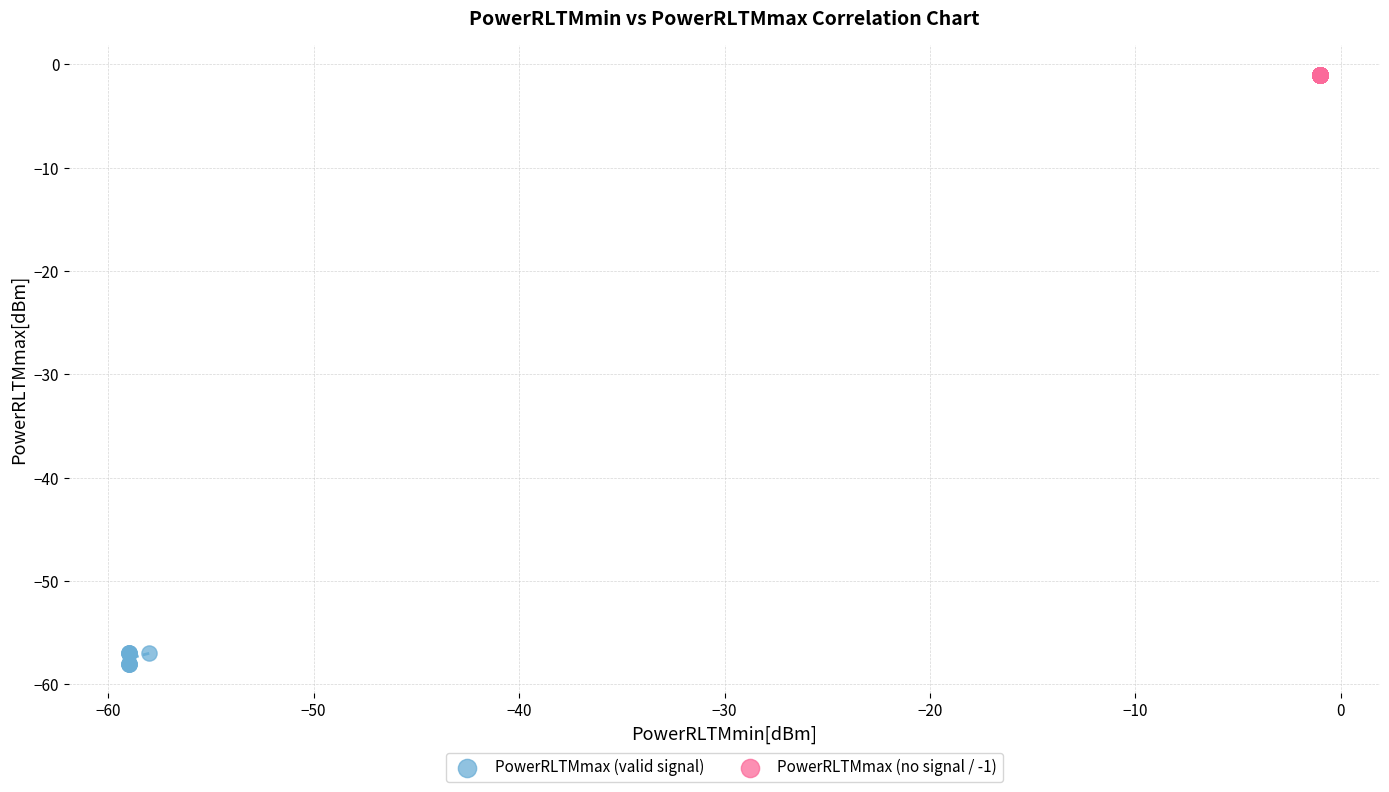

Which series reaches the minimum Y coordinate?

PowerRLTMmax (valid signal)